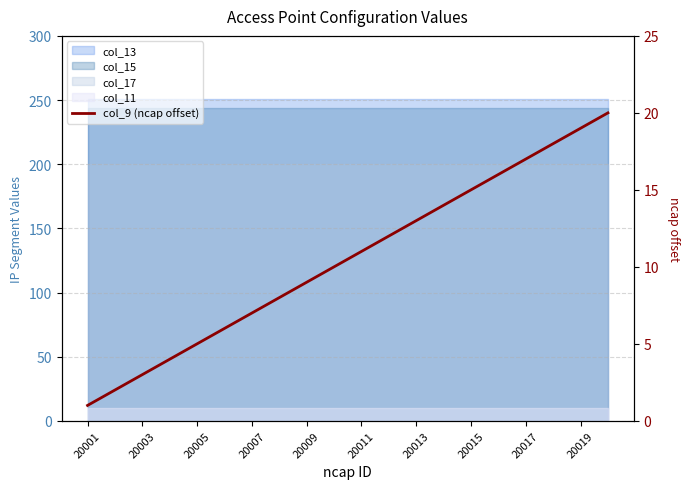

What is the average value?

10